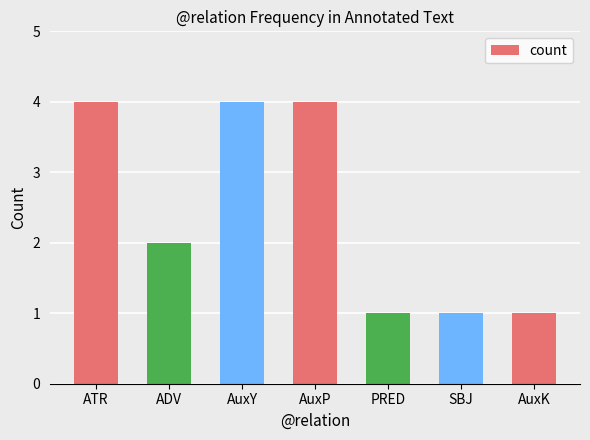

What is the change in value from ATR to PRED?

-3